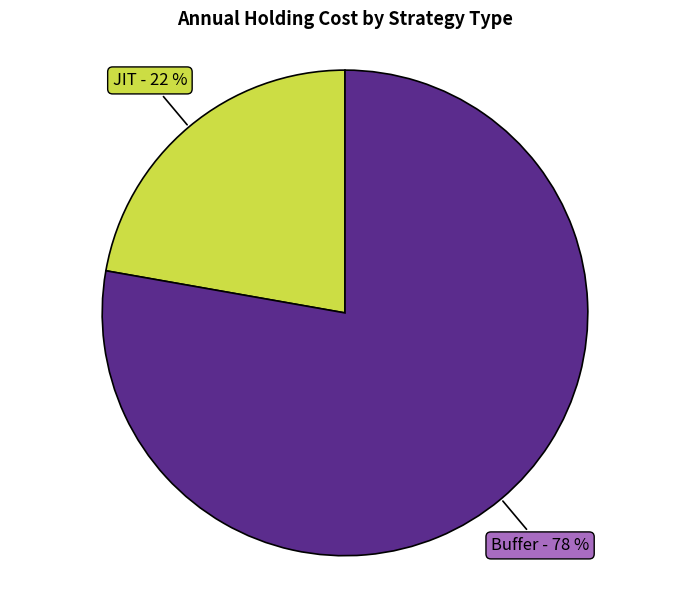

Is there a majority slice in this chart?

Yes